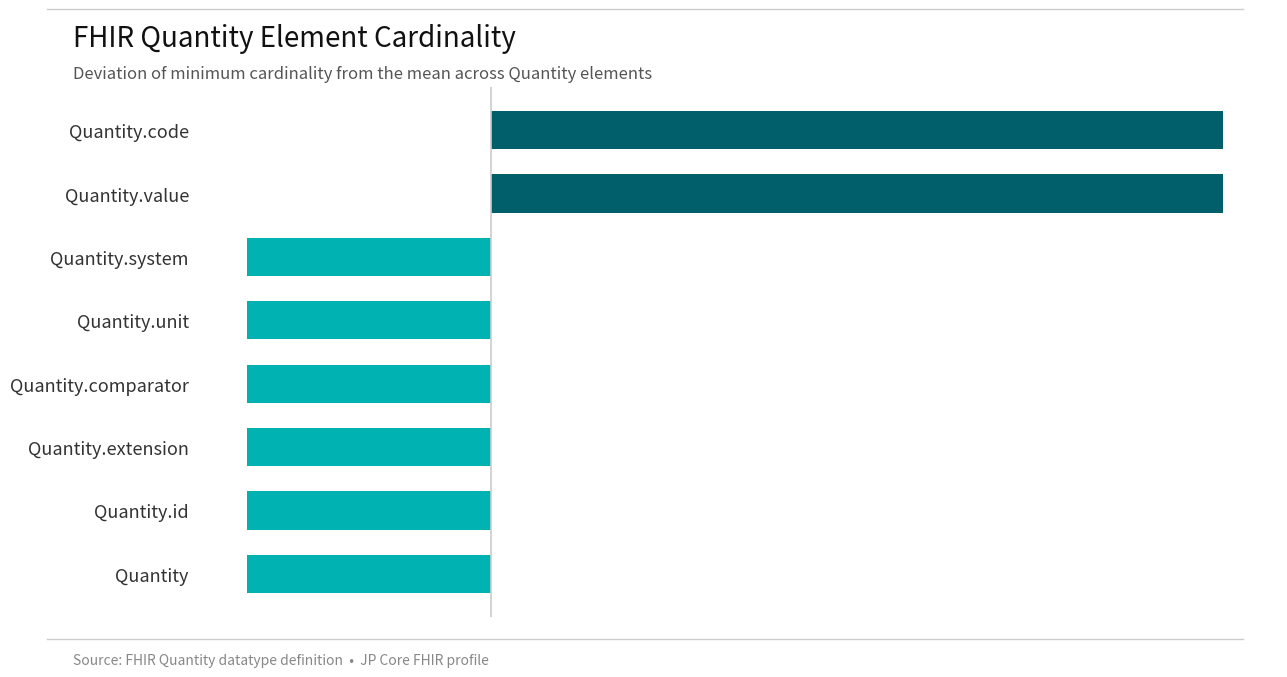

What is the sum of the values at Quantity.id and Quantity.value?

0.5